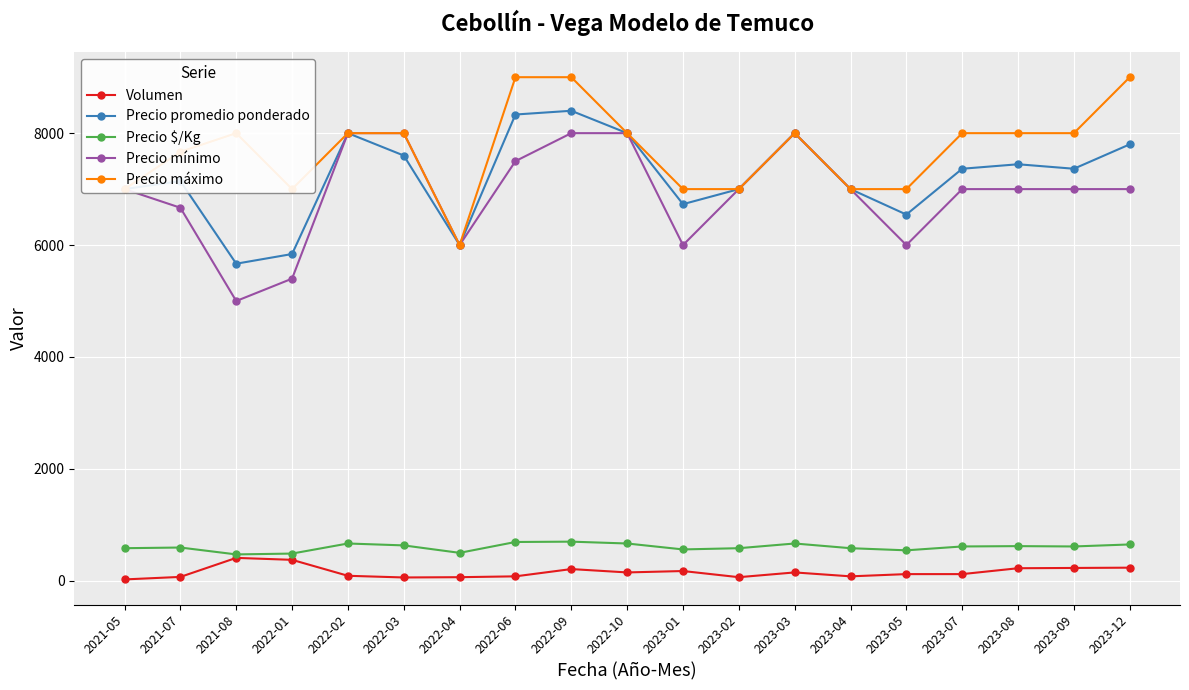

At which category does Precio mínimo reach its first local valley?

2021-08